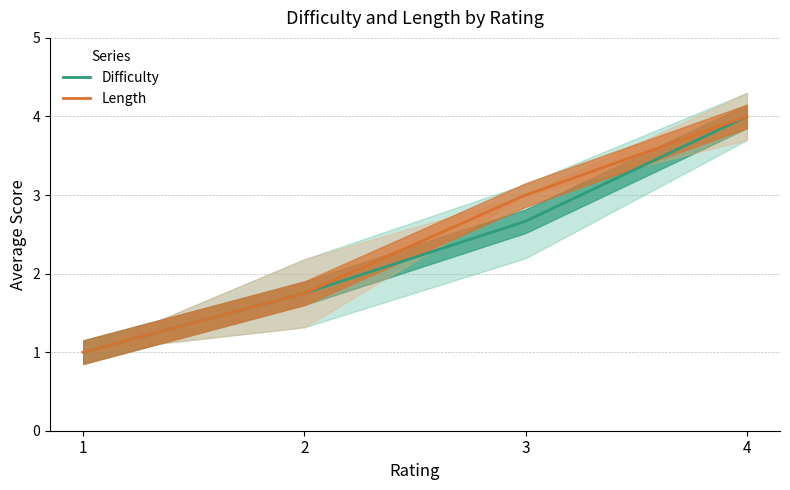

Which series changed the most between 2 and 3?

Length